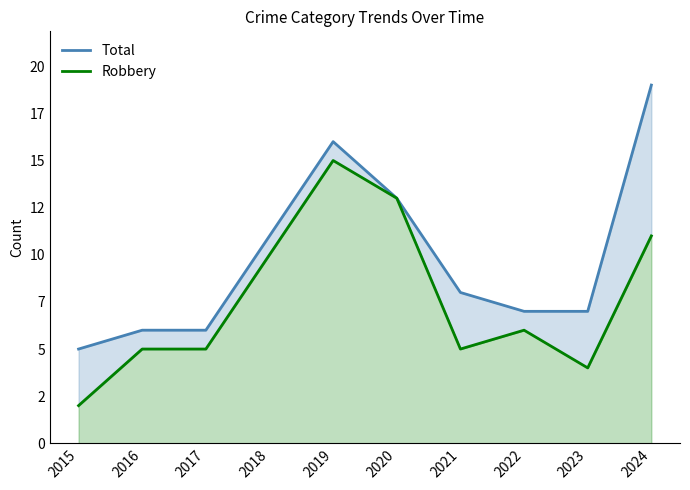

Which category has the lowest value across all series?

2015